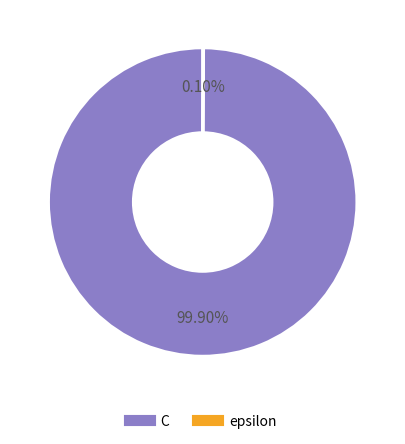

Does C account for over 50% of the chart?

Yes